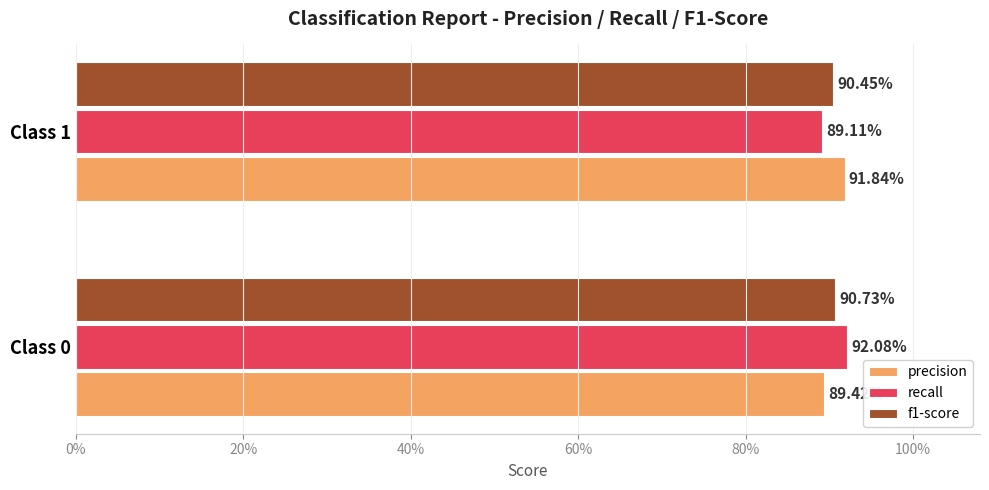

What are all the series names shown in the legend?

precision, recall, f1-score